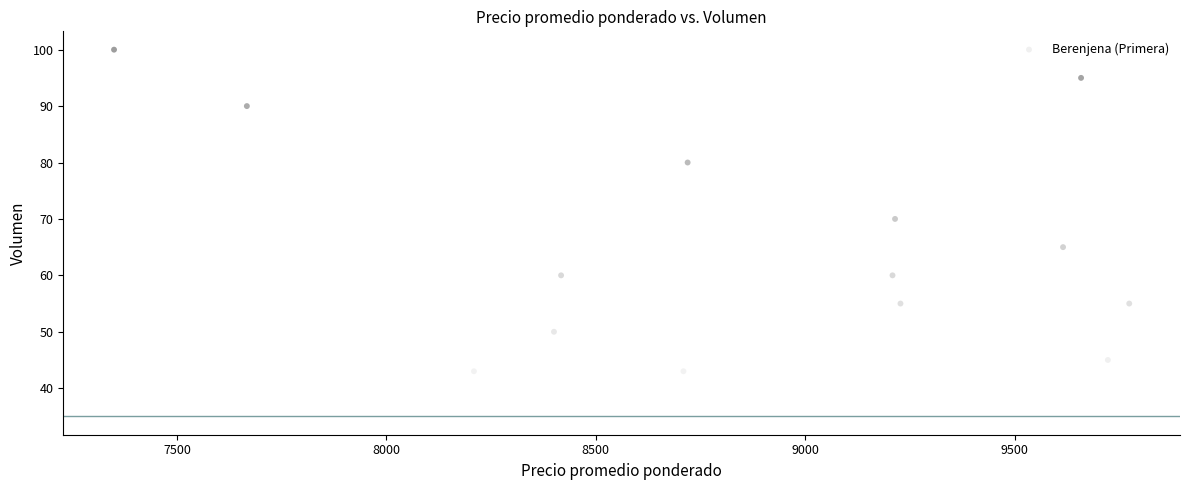

What Y value in the scatter plot is closest to 67?

65